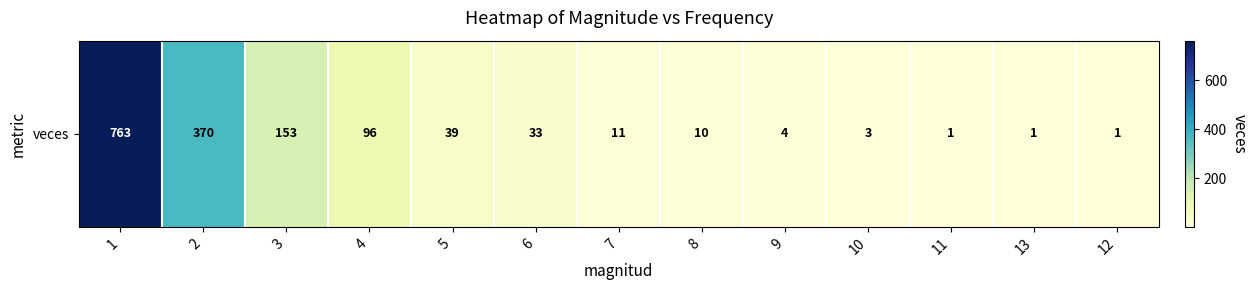

The chart shows a value of 5 at 10. True or false?

False